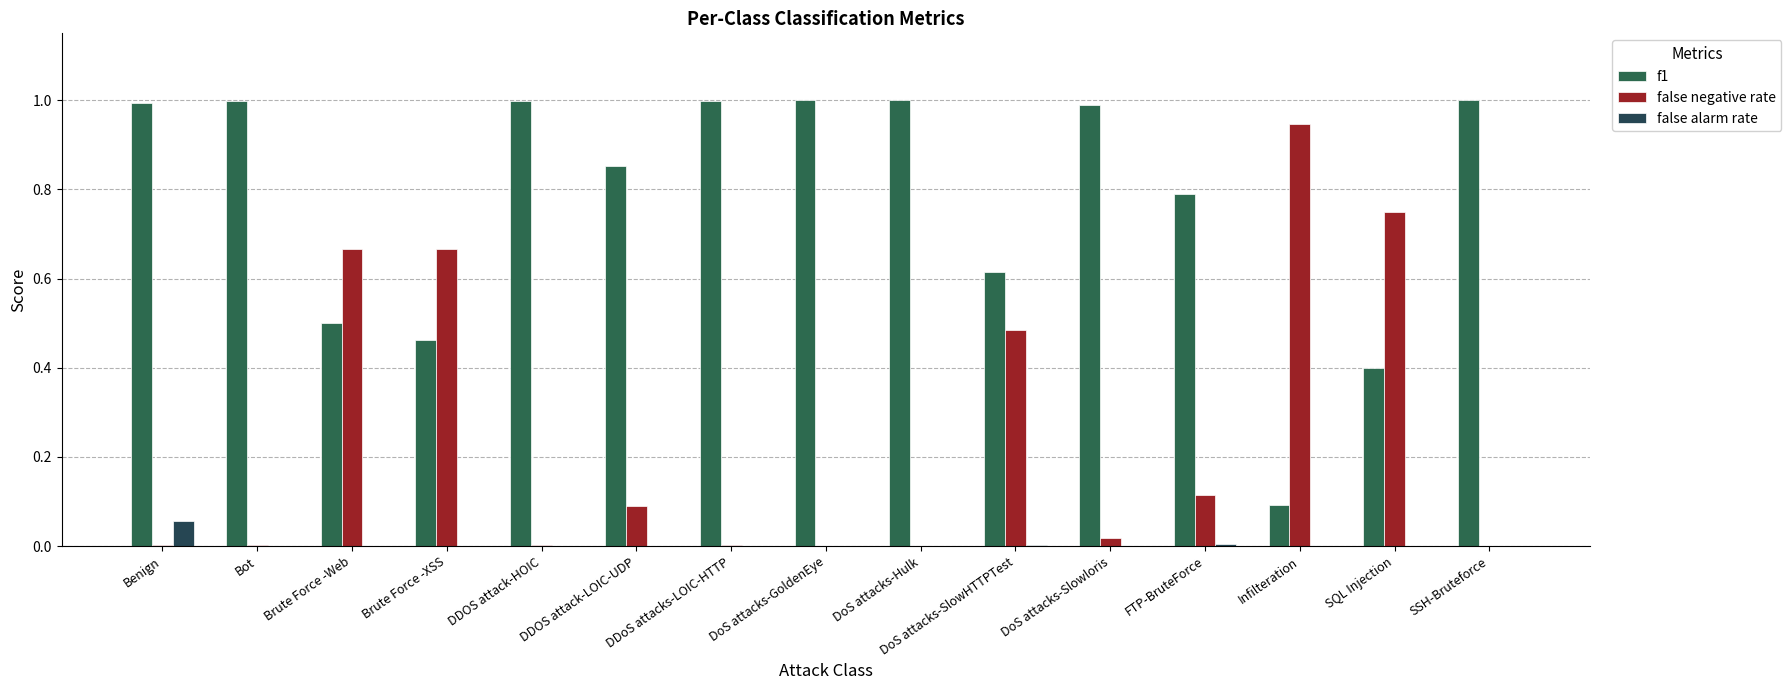

Are the bars horizontal?

No